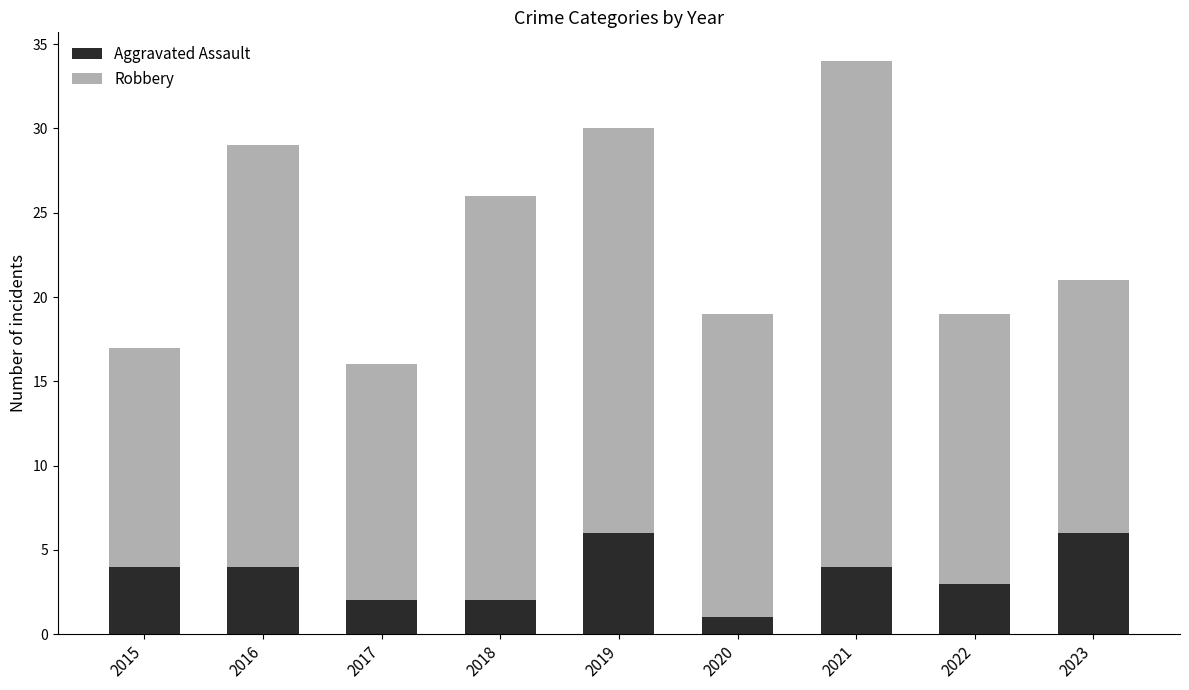

The Aggravated Assault series shows 1 at 2020. True or false?

True